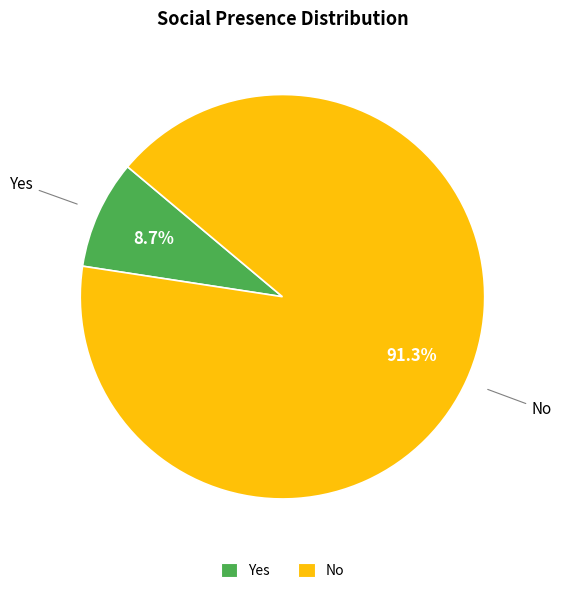

Which slice is the largest?

No